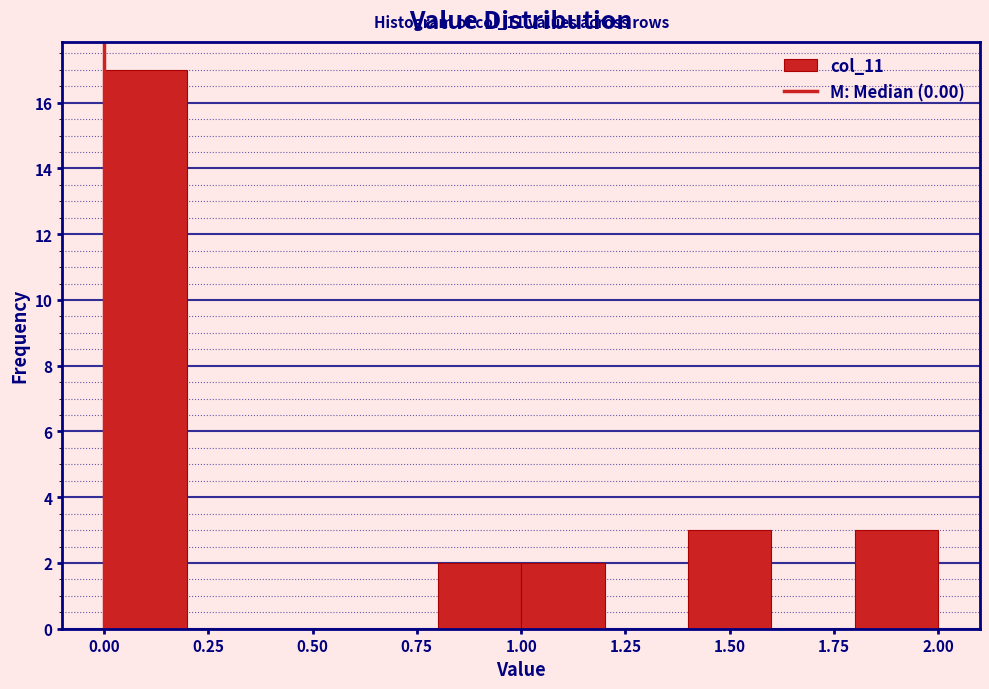

Over which range of the x-axis is the bar tallest?

0.0 to 0.2